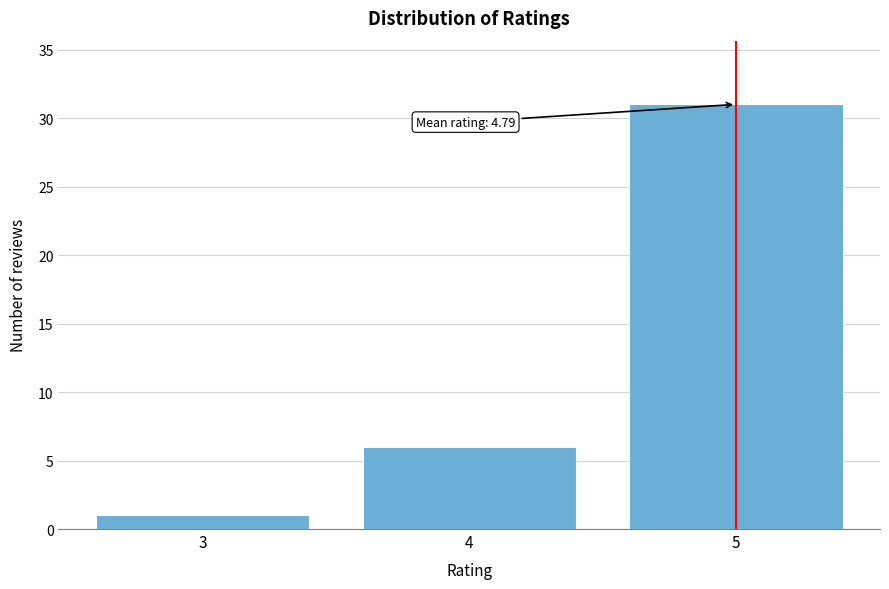

Reading right to left, list all the values displayed in this chart.

31	6	1